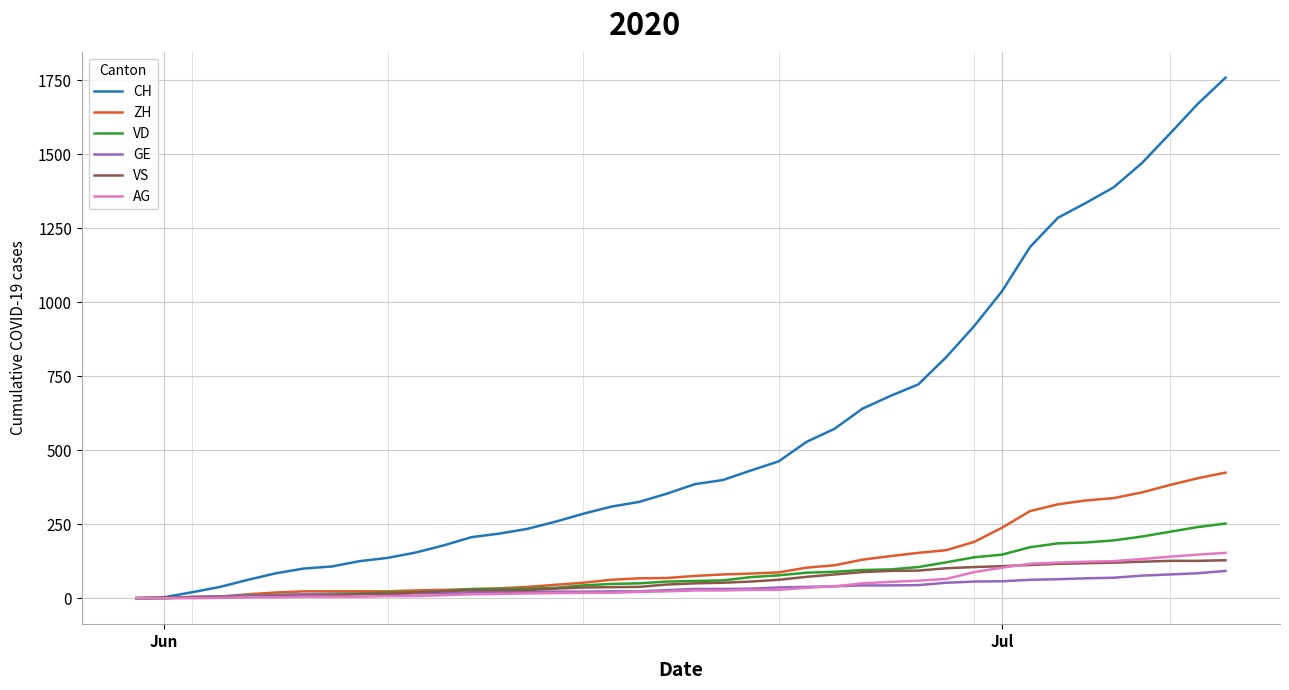

Which series has the widest spread of values?

CH